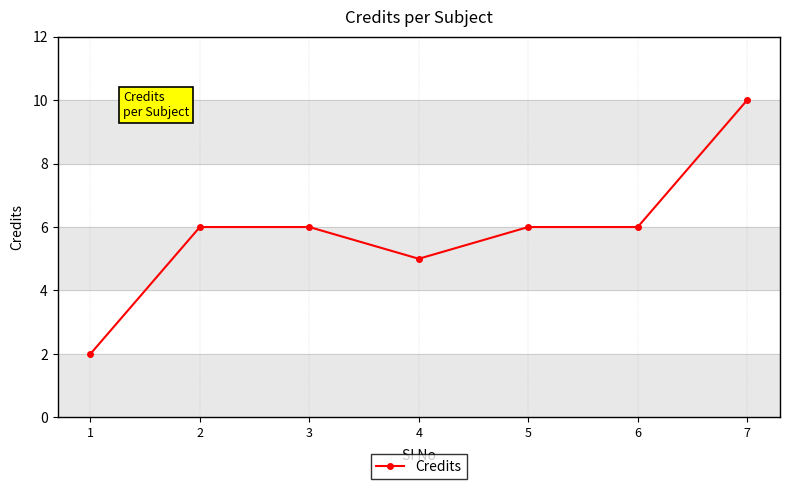

How many distinct data groups are displayed?

1